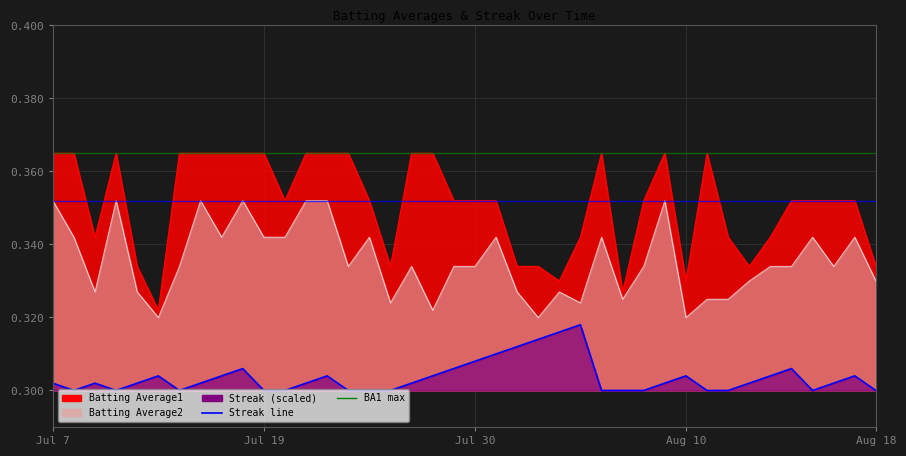

True or false: Streak has more than 2 points higher than both neighbors.

True